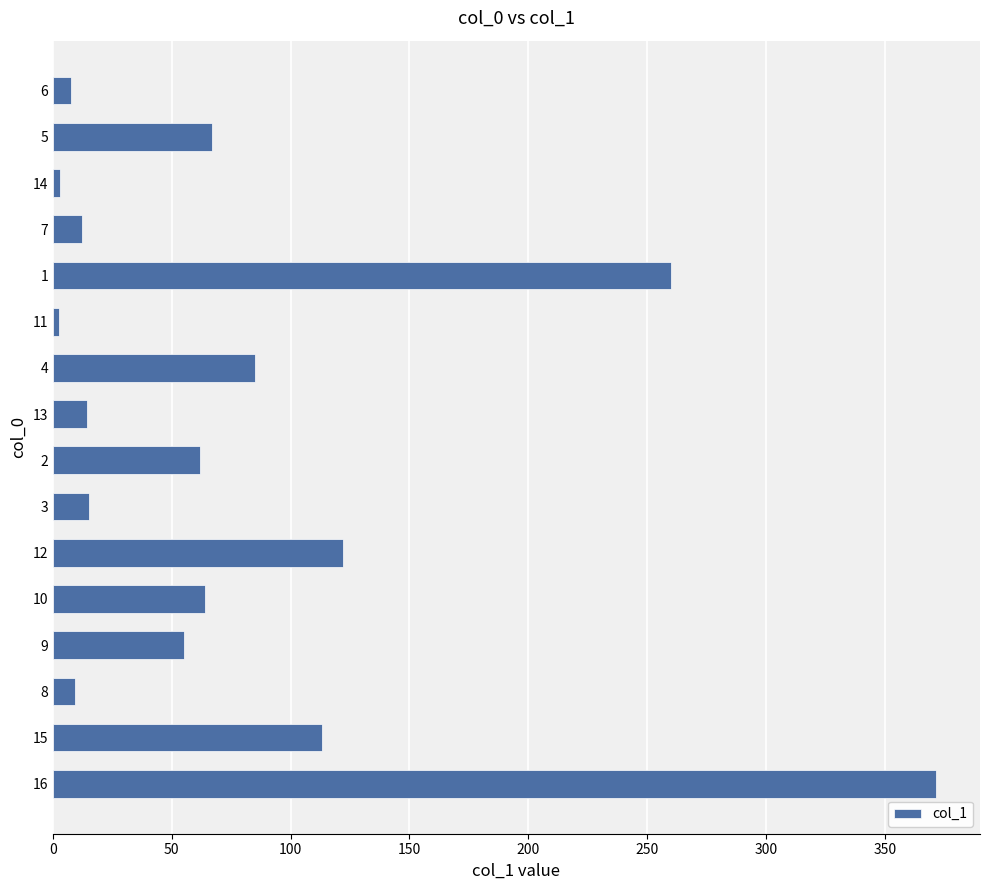

How many values exceed 61?

8